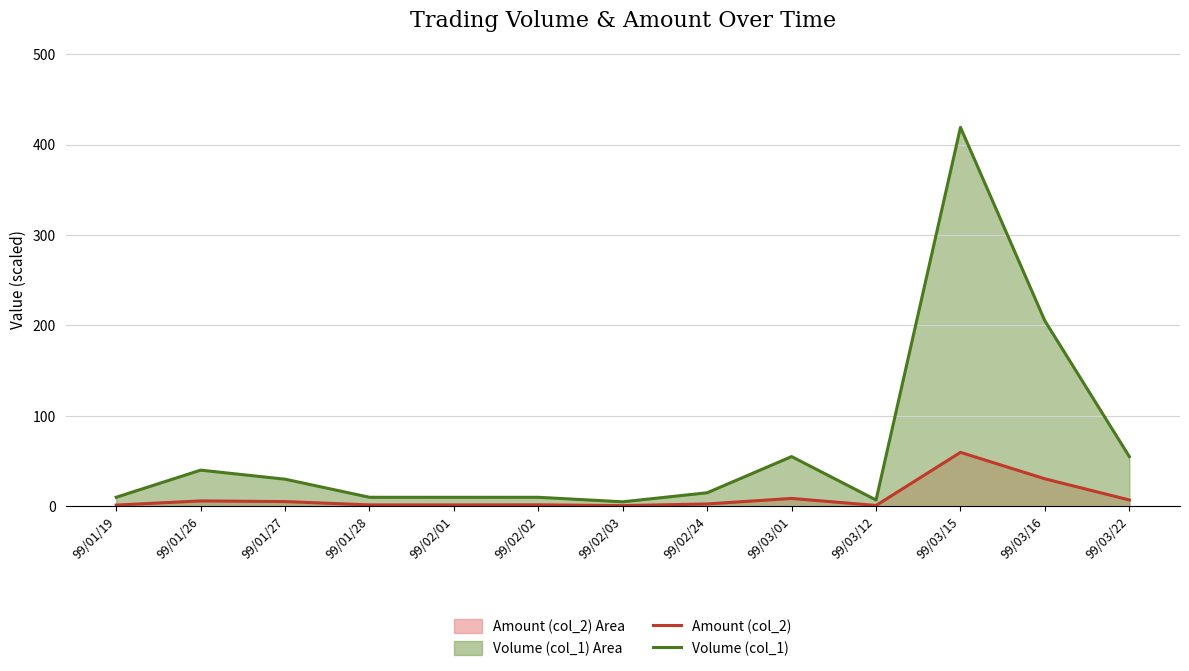

Rank the series at 99/01/28 from highest to lowest value.

Volume (col_1), Amount (col_2)